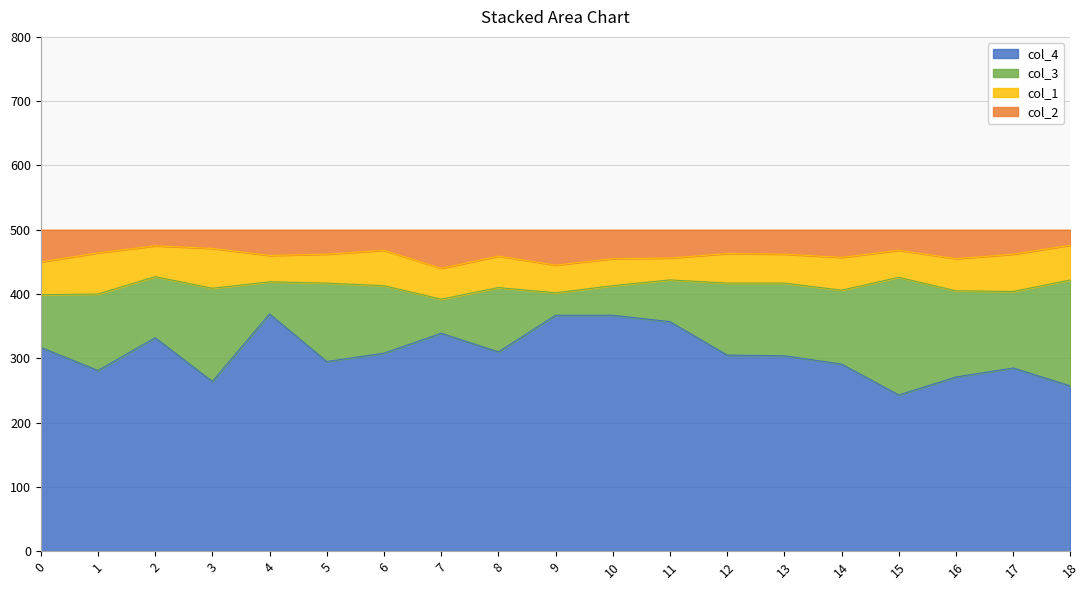

What is the minimum value for col_4?

243